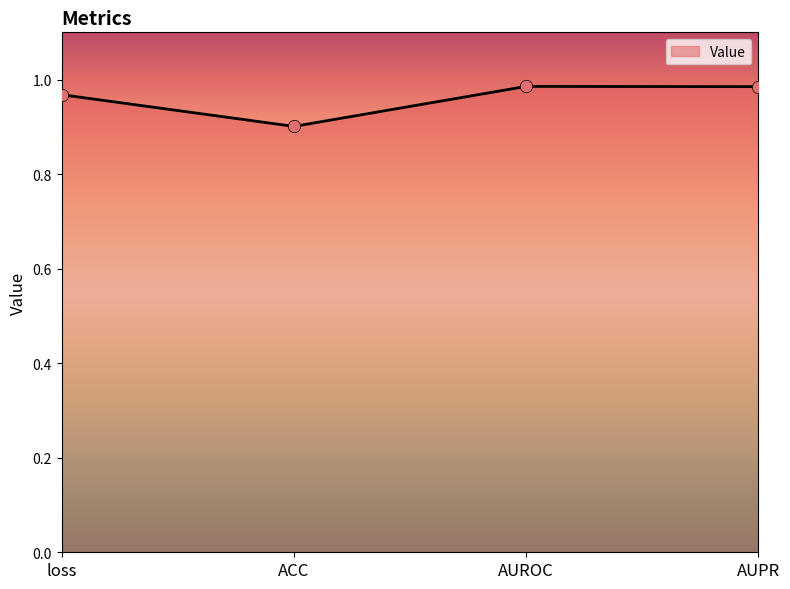

Which has a higher value, ACC or loss?

loss